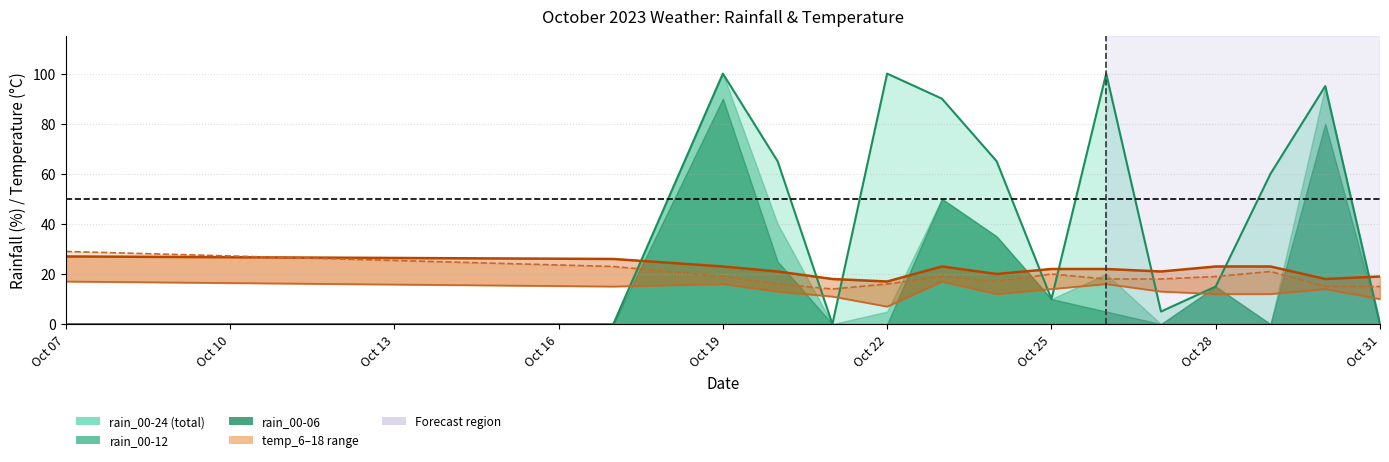

What is the difference between the maximum and second lowest values in the temp_6 series?

7